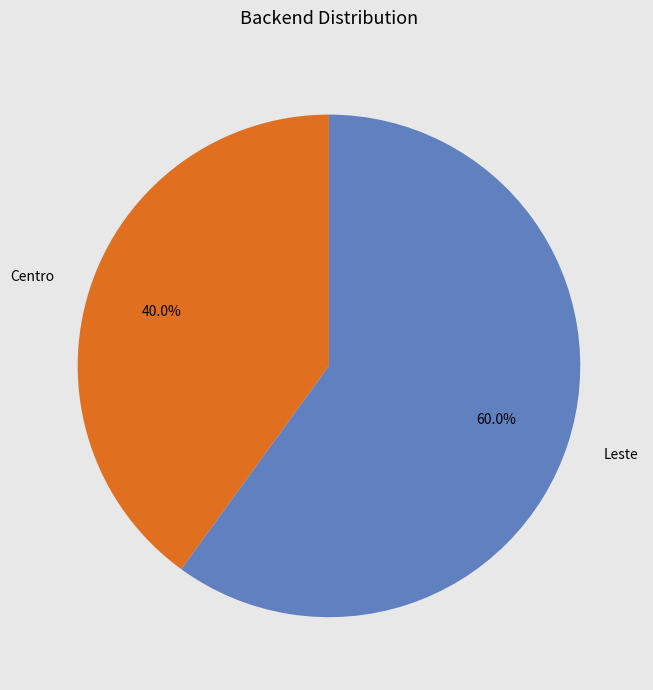

What is the smallest slice in the pie chart?

Centro